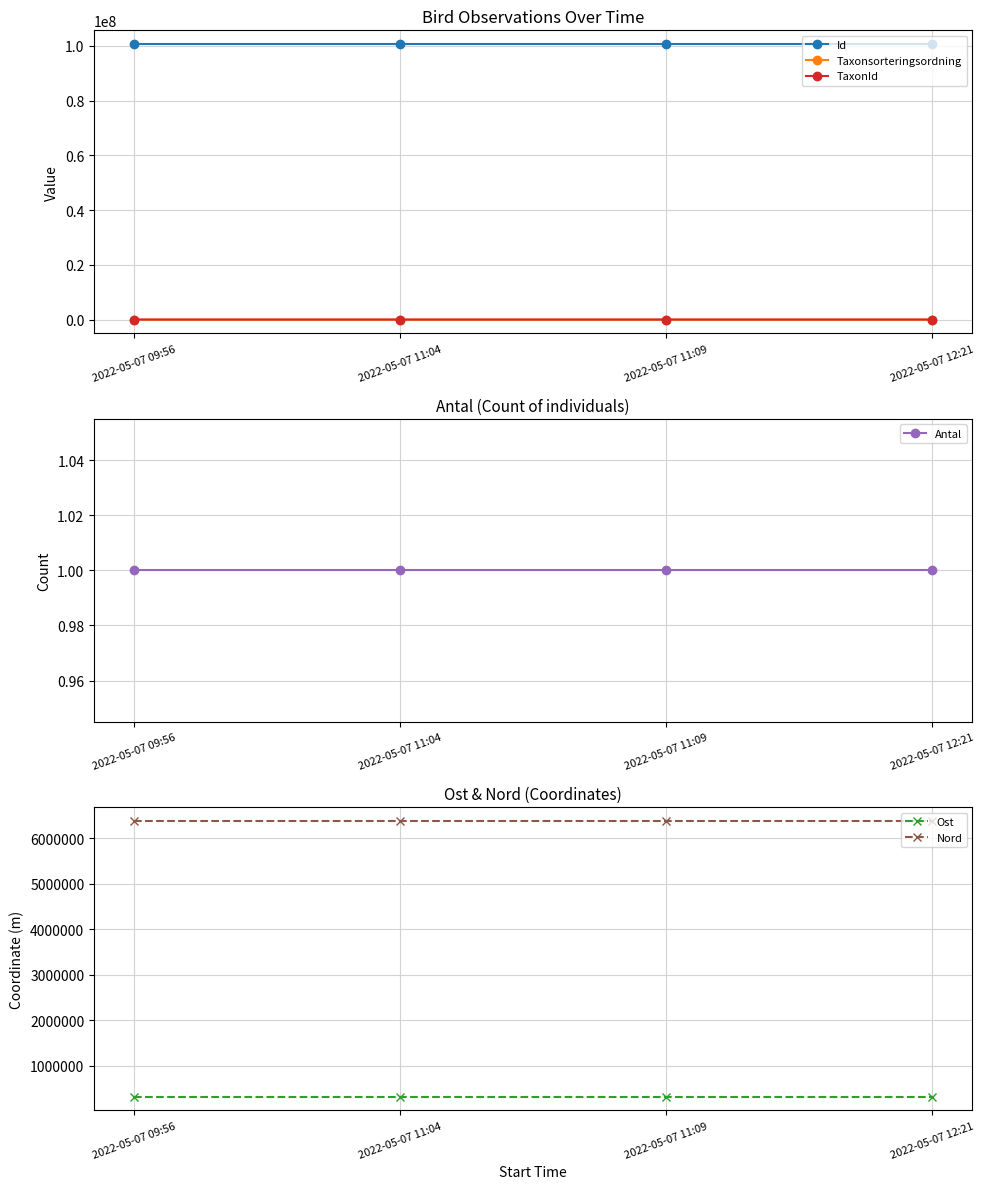

The value of TaxonId at 2022-05-07 11:09 is 147328.7. True or false?

False